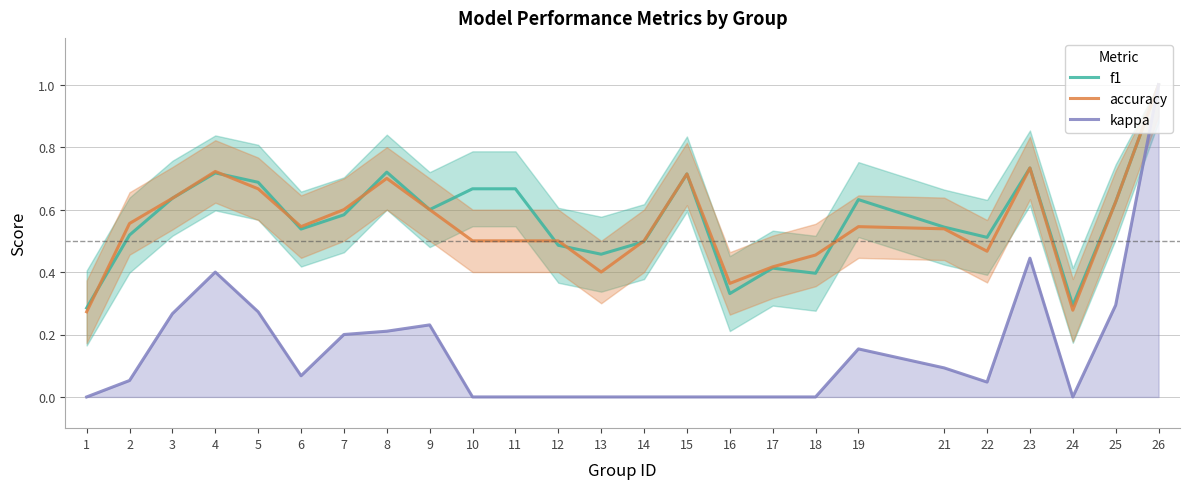

How many interior local peaks does the accuracy series have?

5